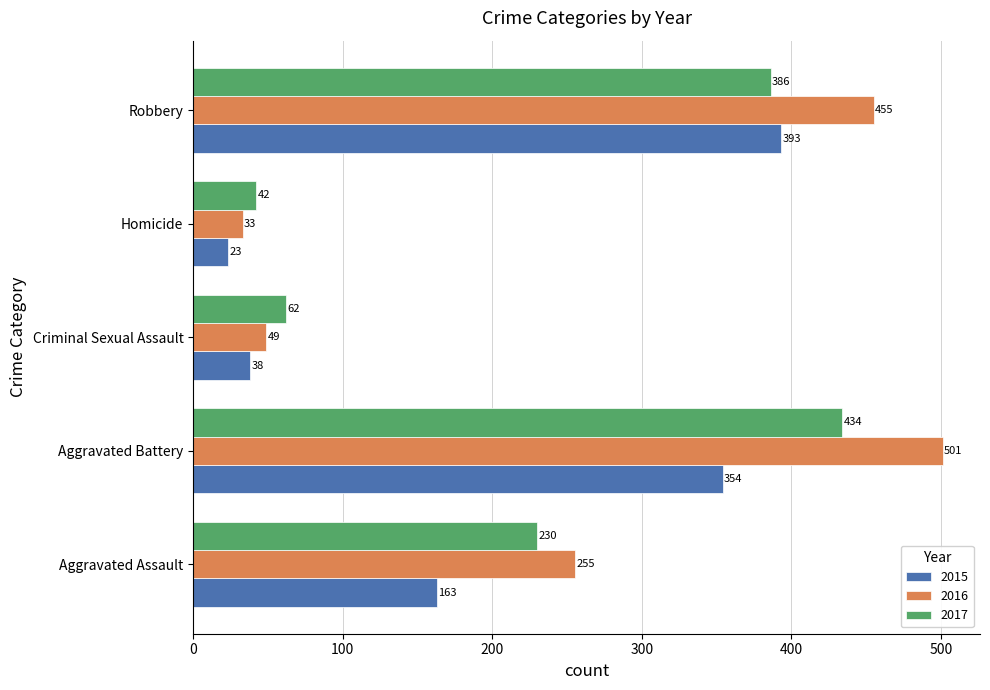

What is the approximate value of 2016 at Robbery, to the nearest 10?

460